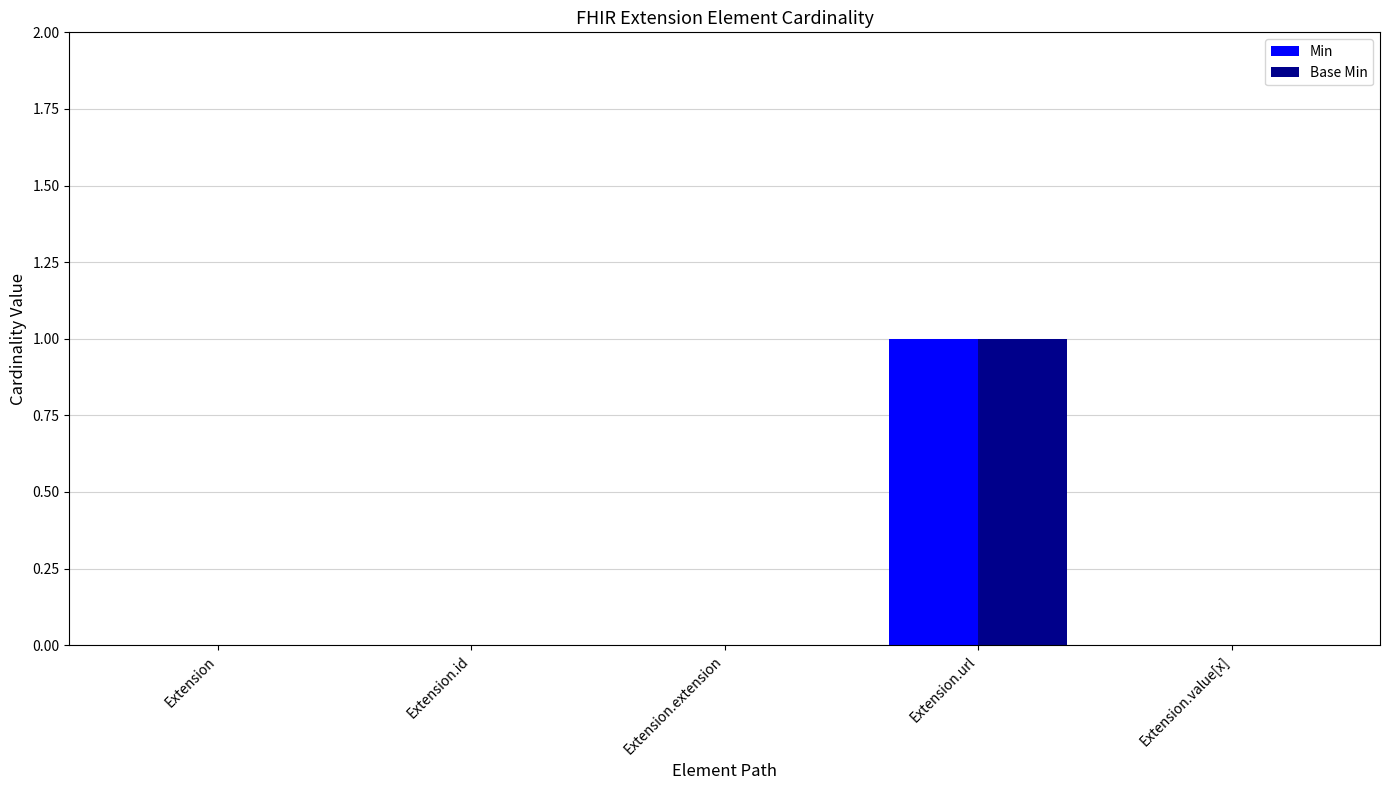

Is it true that Base Min equals 1 at Extension.extension?

False